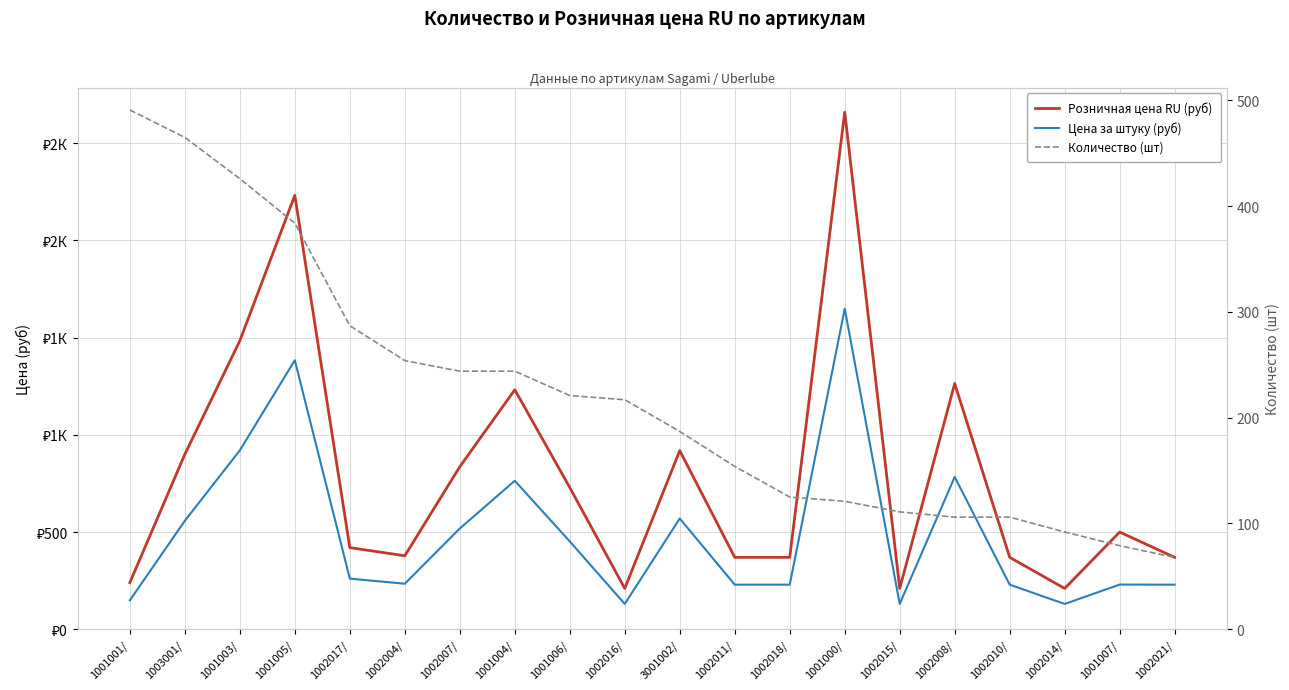

List the series in order of their overall mean, lowest first.

Количество (шт), Цена за штуку (руб), Розничная цена RU (руб)